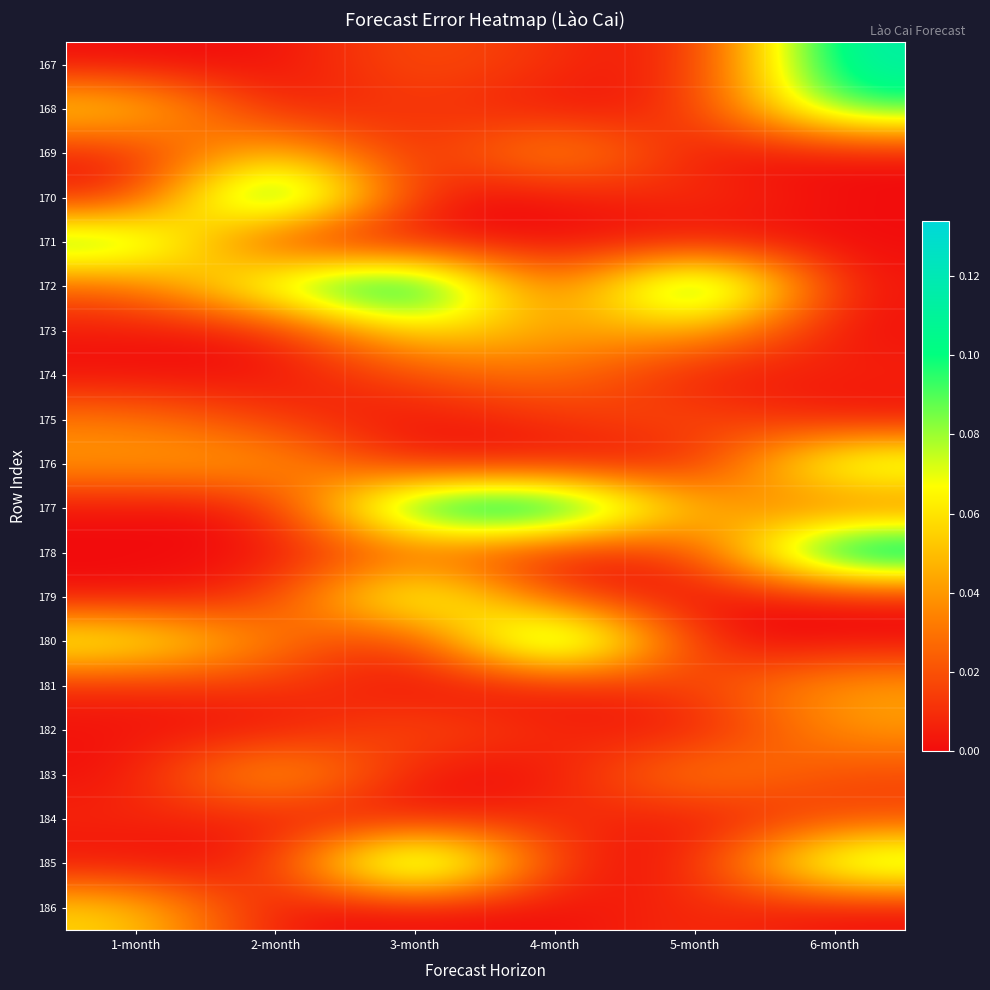

Between 4-month and 5-month, which is larger?

4-month